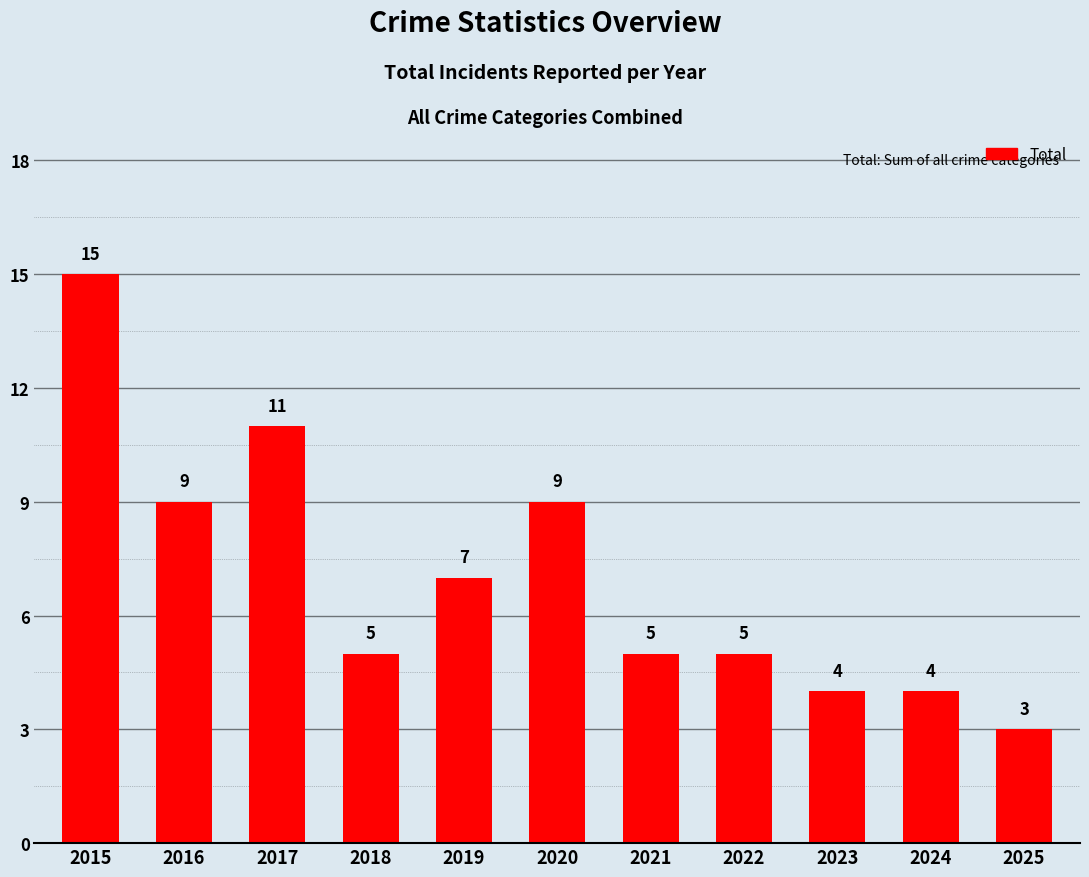

How many values are below 5?

3